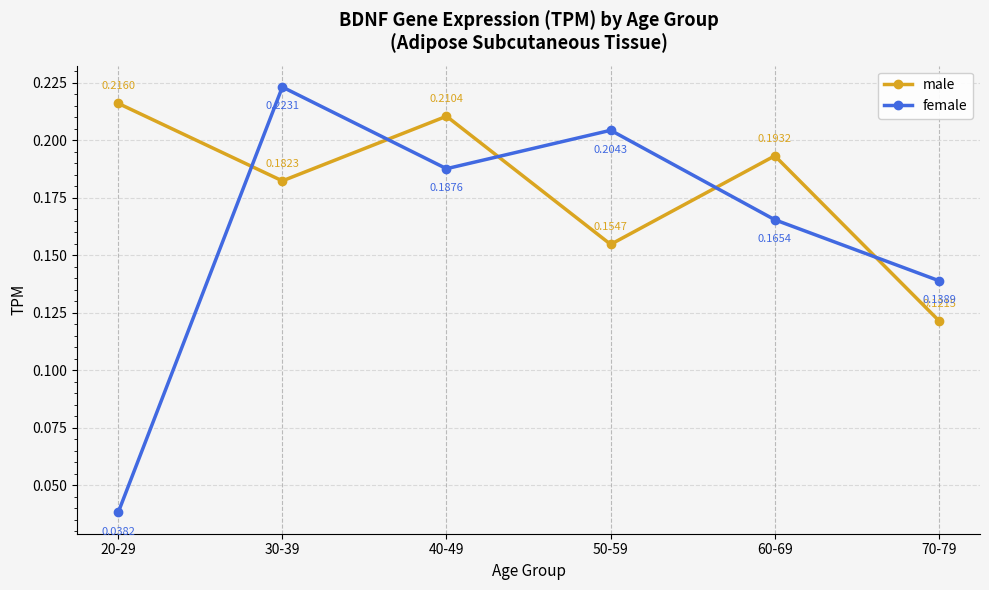

List the series in order of their peak value, lowest first.

male, female